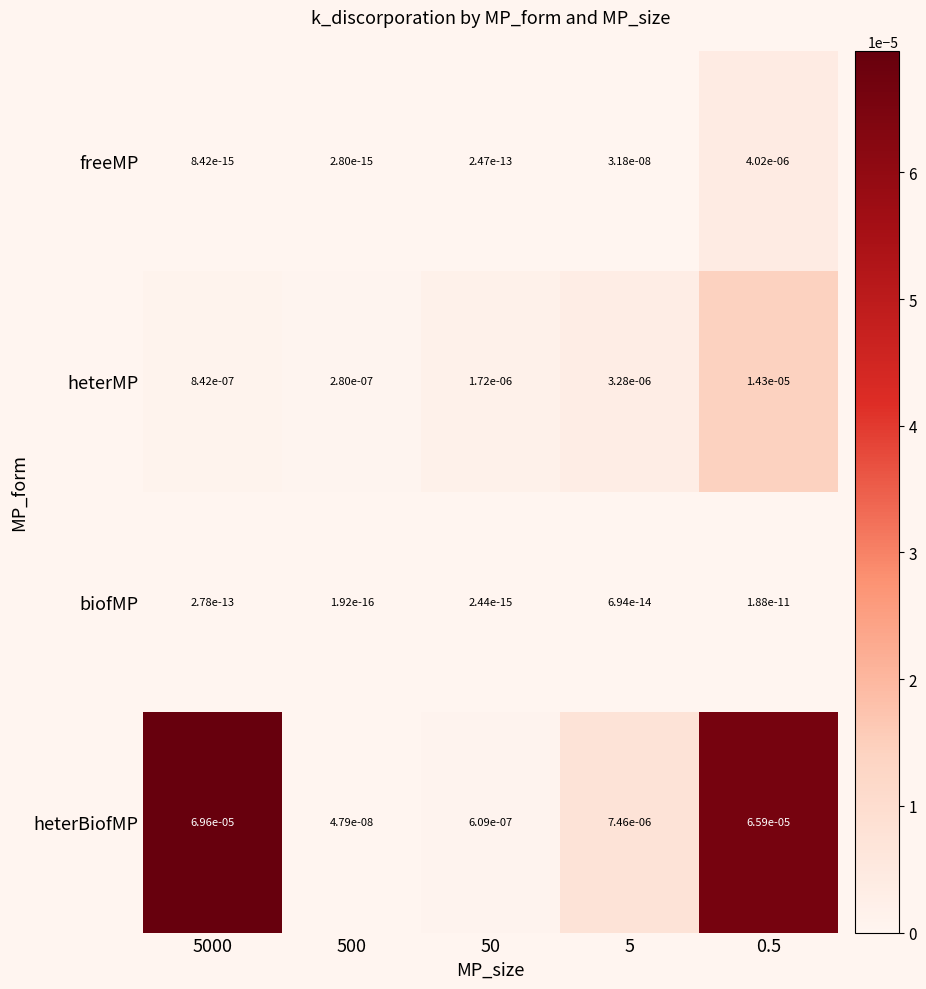

The value of heterBiofMP at 50 is 0.0. True or false?

True